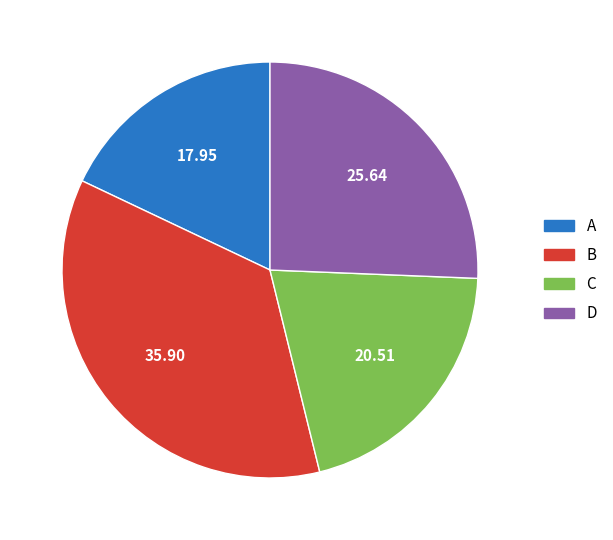

Approximately how many times larger is the value at B compared to A?

2.0